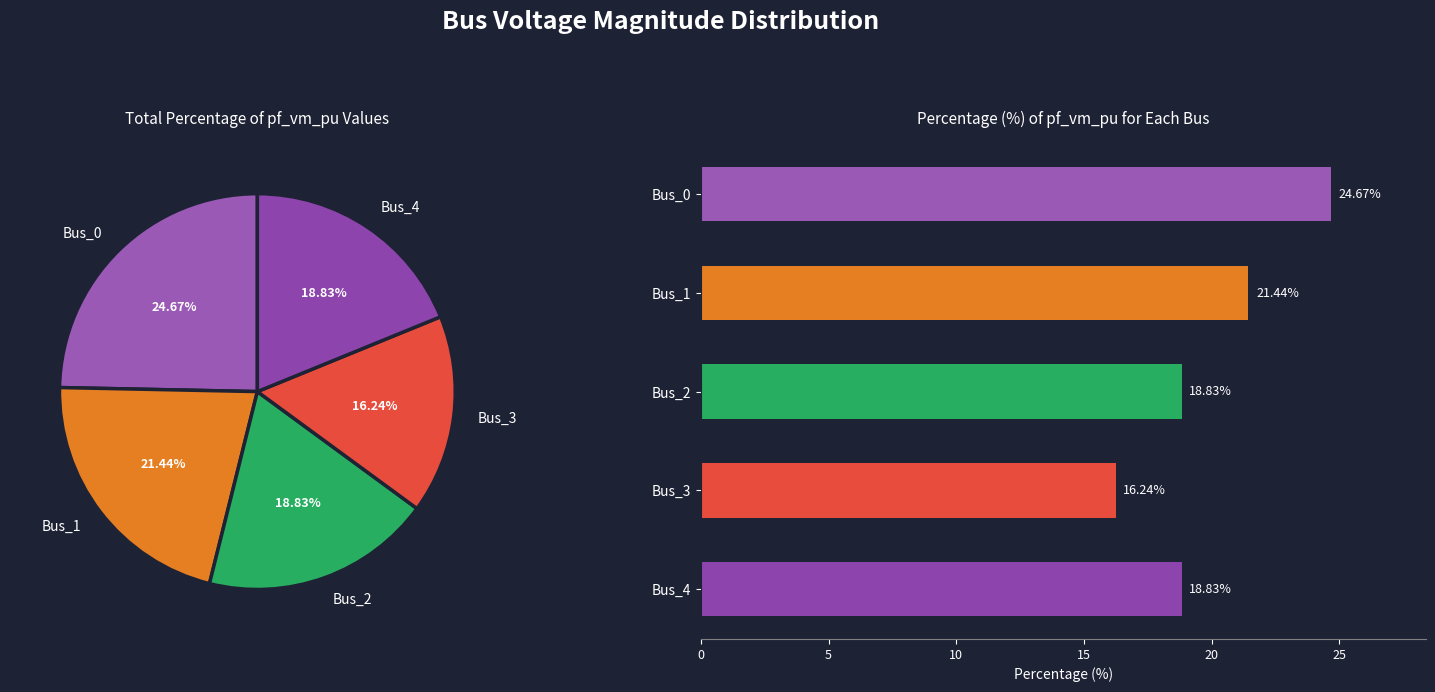

How many slices are in this pie chart?

5